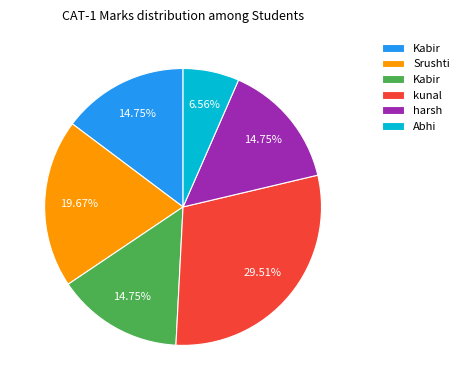

To the nearest percent, what is the difference between the largest and smallest slice percentages?

23%